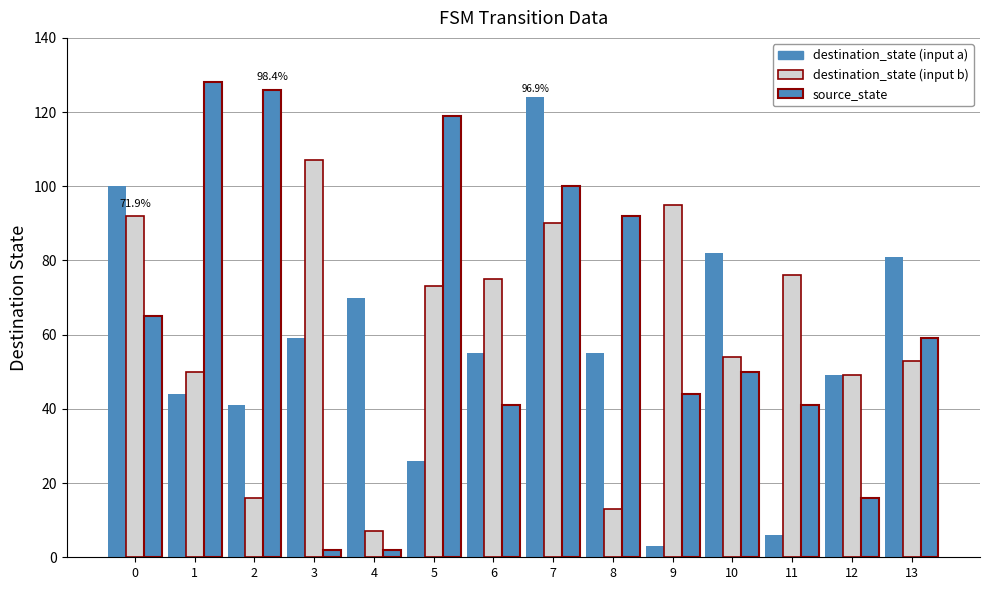

Rank the series at 10 from lowest to highest value.

source_state, destination_state (input b), destination_state (input a)